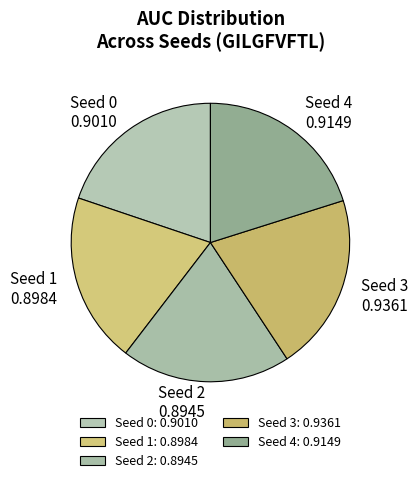

What is the largest slice in the pie chart?

Seed 3